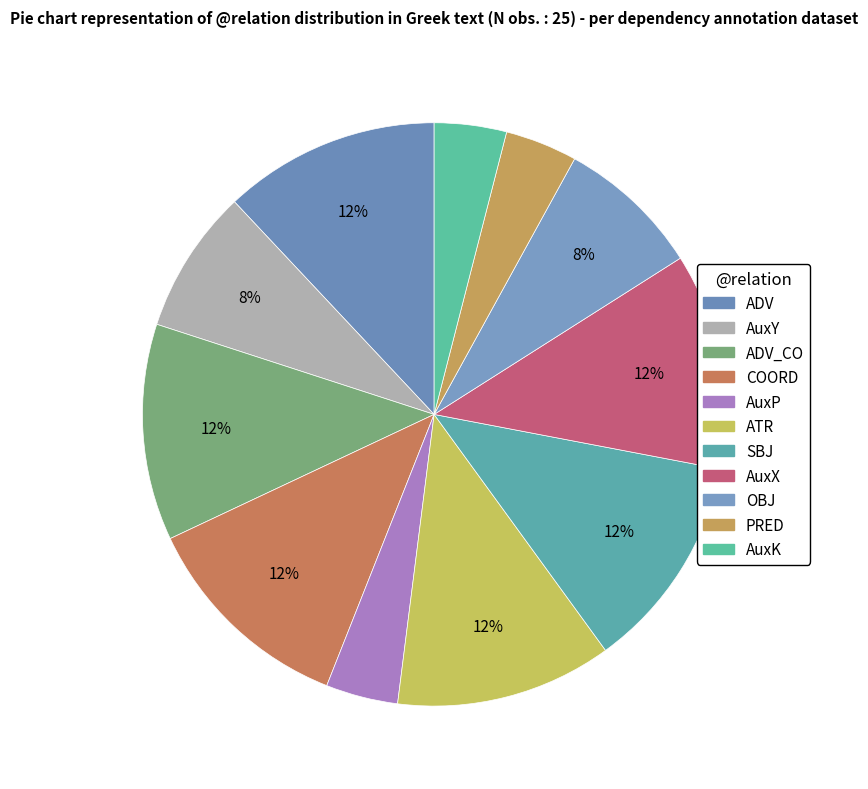

To the nearest percent, what is the difference between the largest and smallest slice percentages?

8%